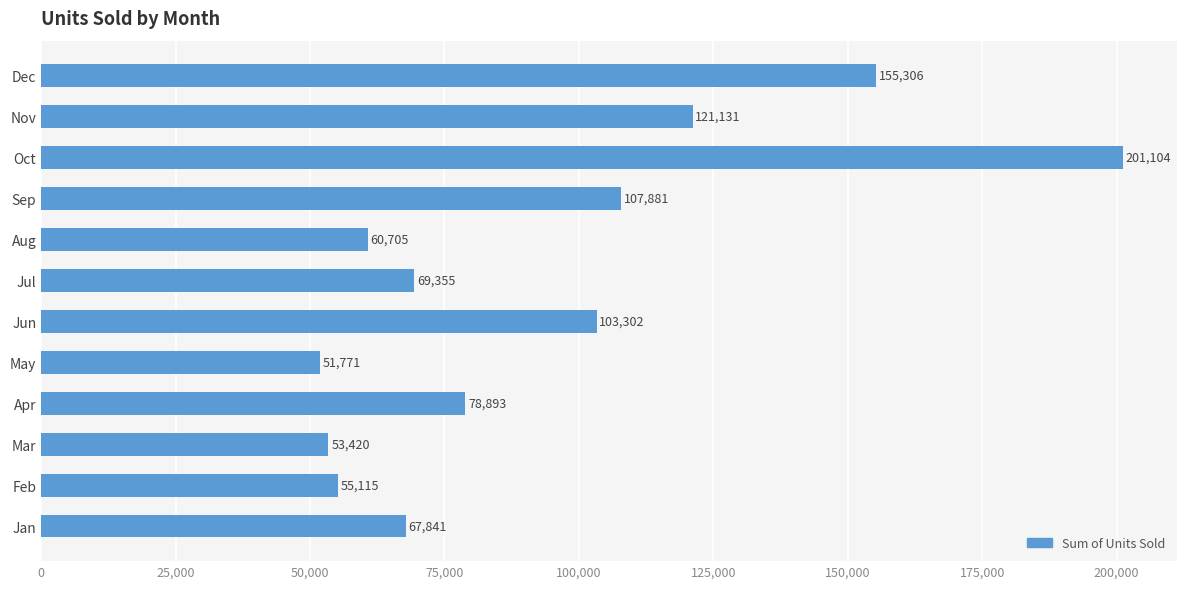

Which has a higher value, Jun or Apr?

Jun